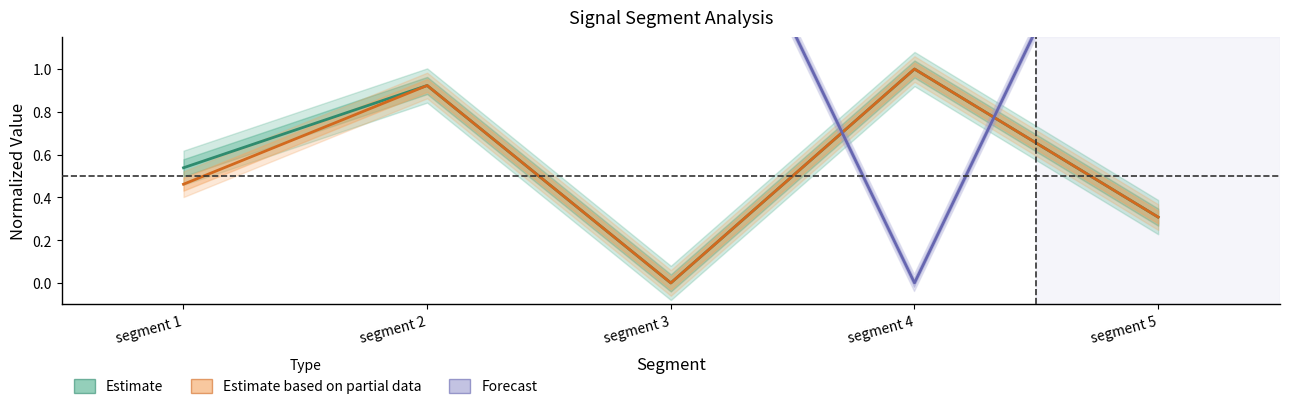

True or false: Estimate based on partial data (Pulse Width) and Estimate (Point Exceeds Index) intersect in this chart.

False